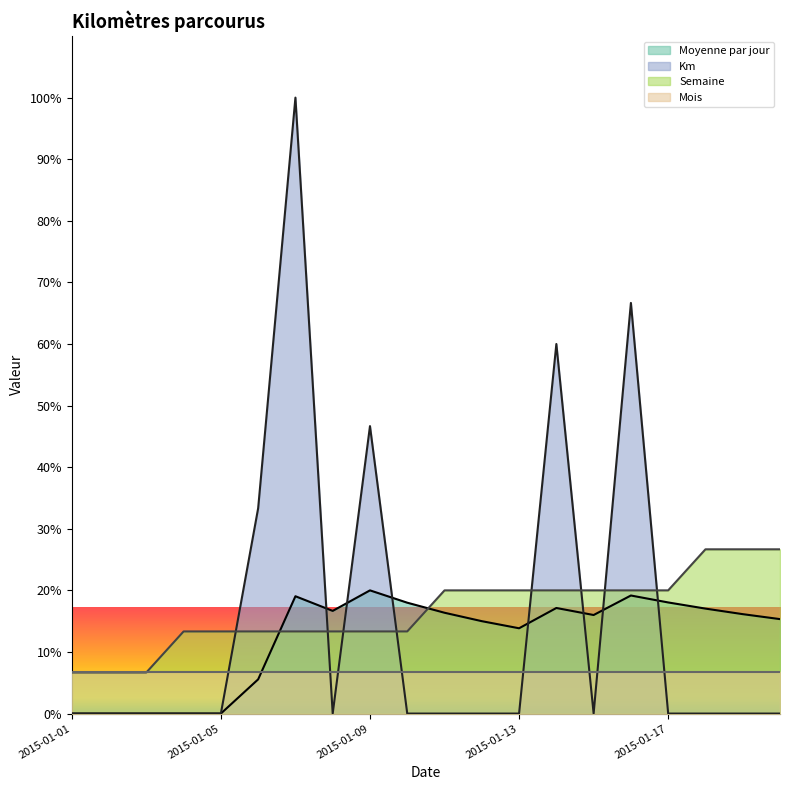

True or false: Moyenne par jour and Km cross at least once.

True